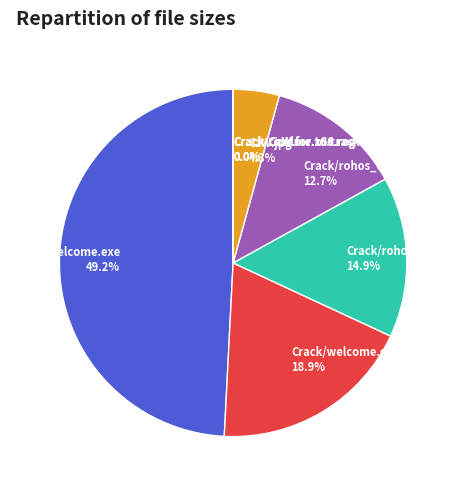

Which slice is the largest?

rohos_welcome.exe